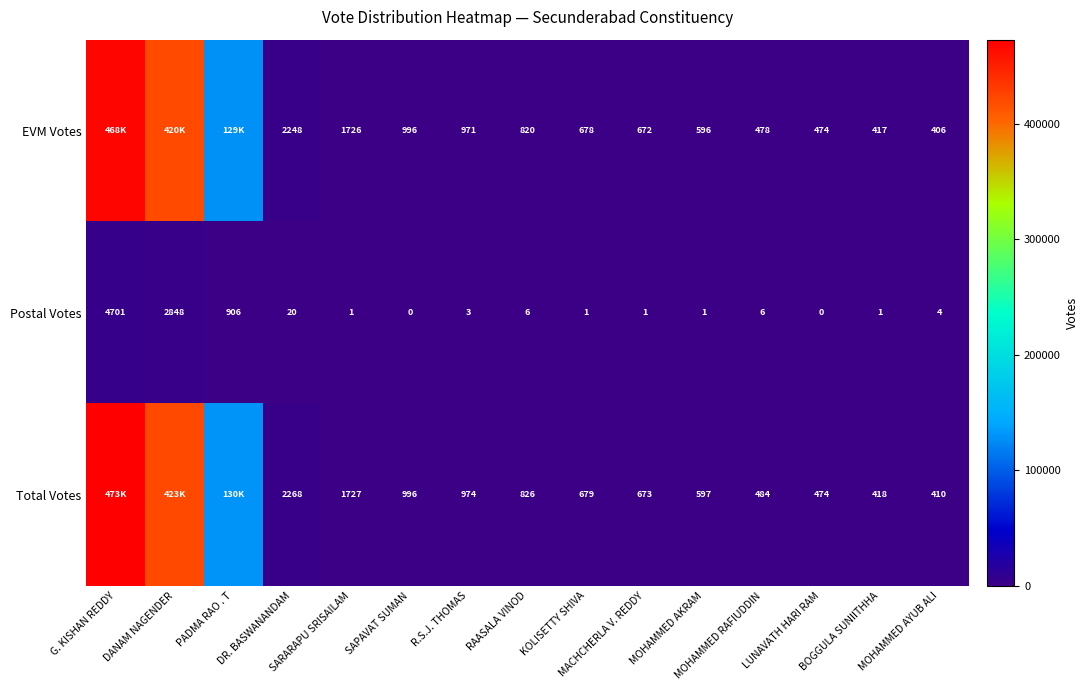

What is the difference between the maximum and second lowest values in the Postal Votes series?

4701